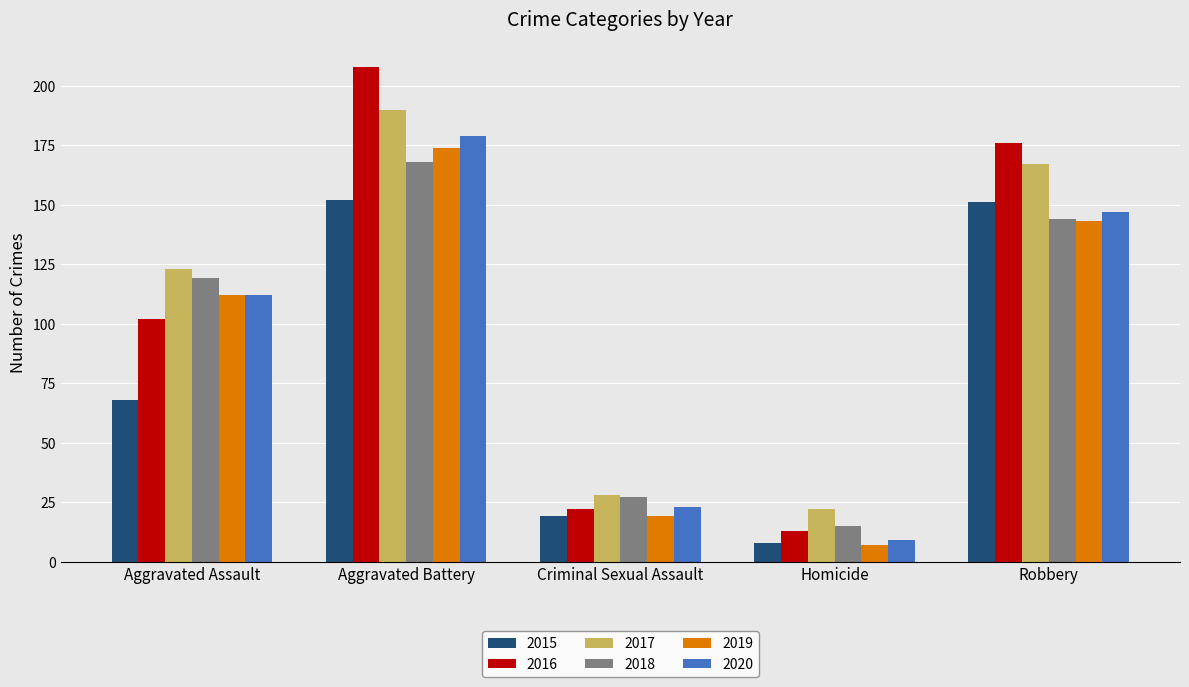

What is the difference between the second highest and minimum values in the 2018 series?

129